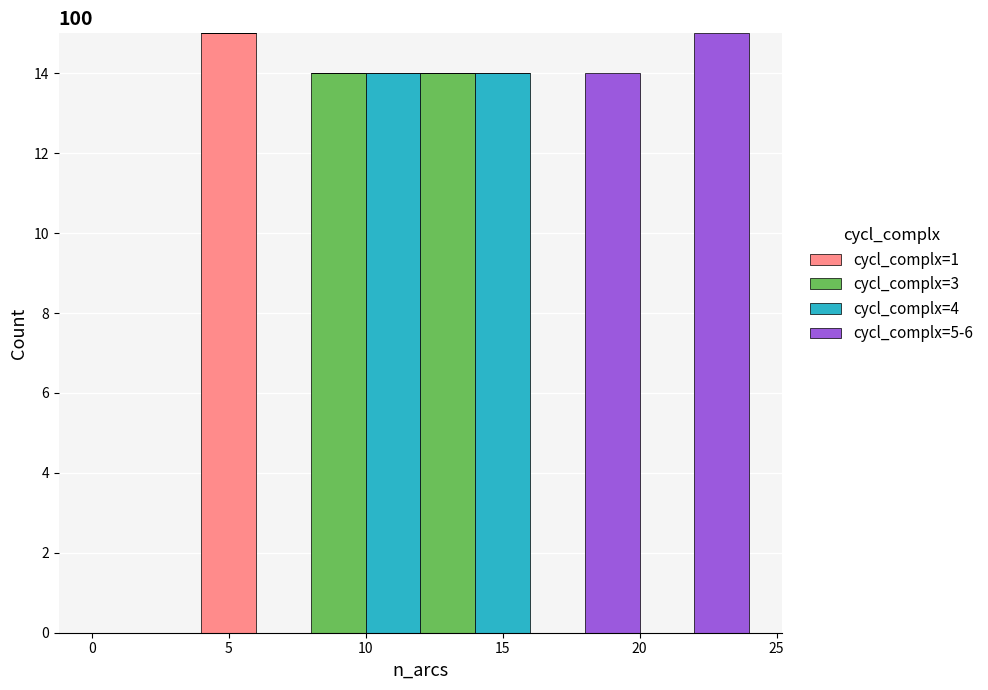

What is the total height of the stacked bar covering 18 to 20 on the x-axis? The values are not printed on the chart, so give them approximately, as read against the axis.

14